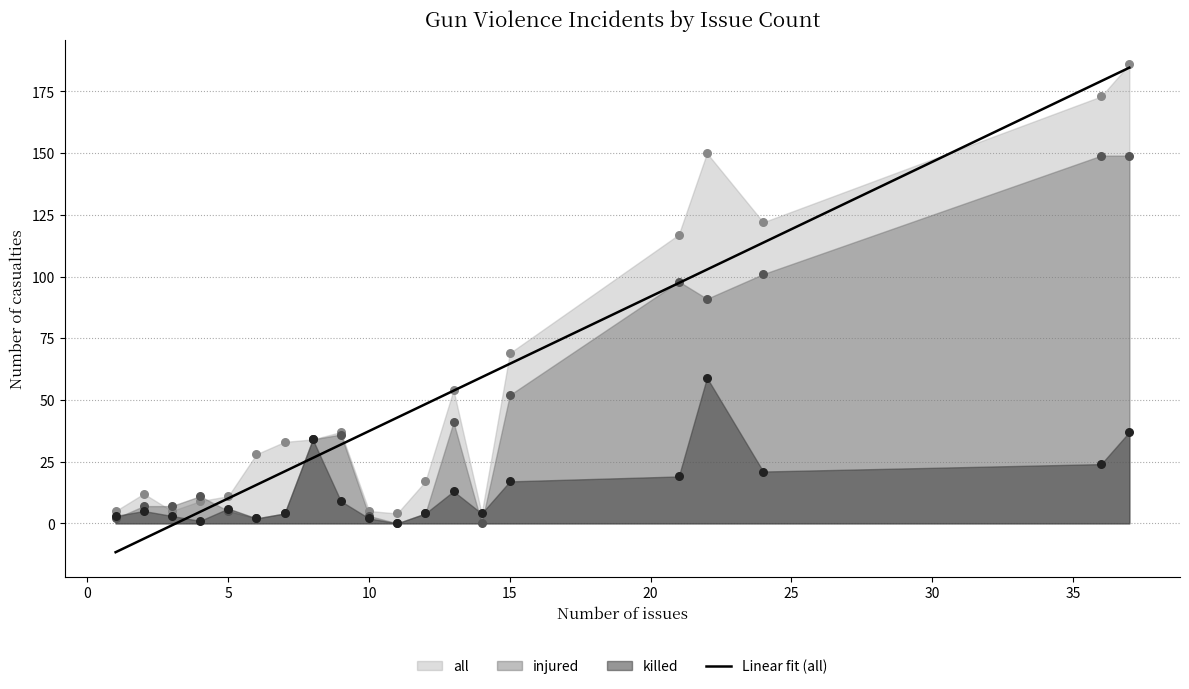

What are all the series names shown in the legend?

all, injured, killed